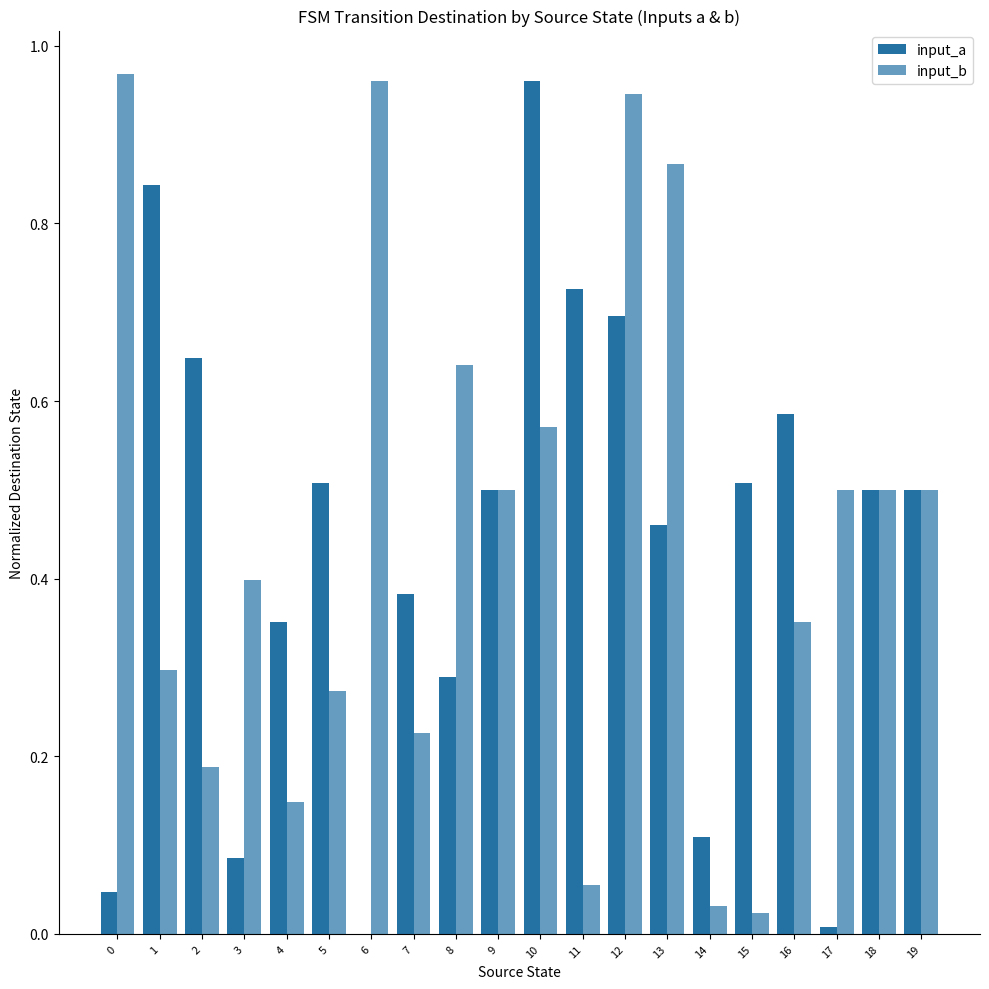

Does the chart contain stacked bars?

No